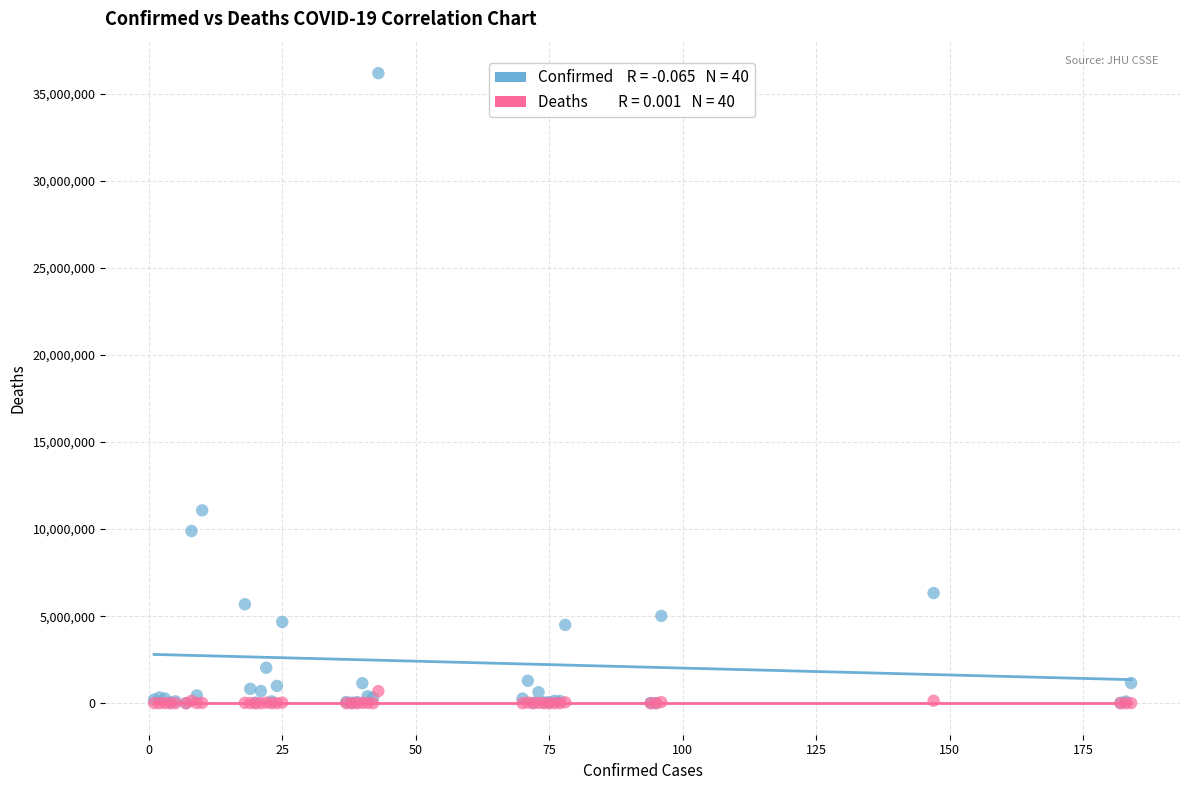

Across all series, what Y value is closest to 18095205?

11080686